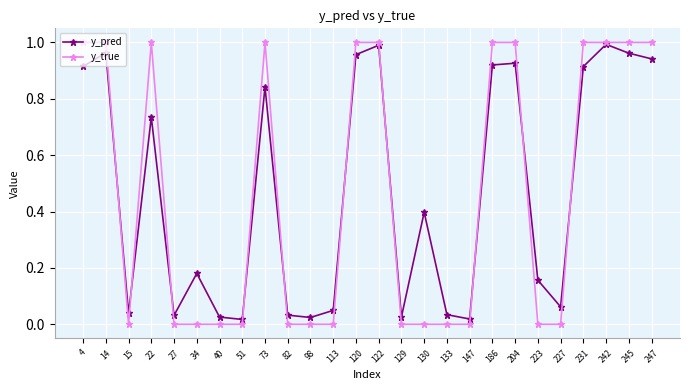

How many lines are shown in the chart?

2